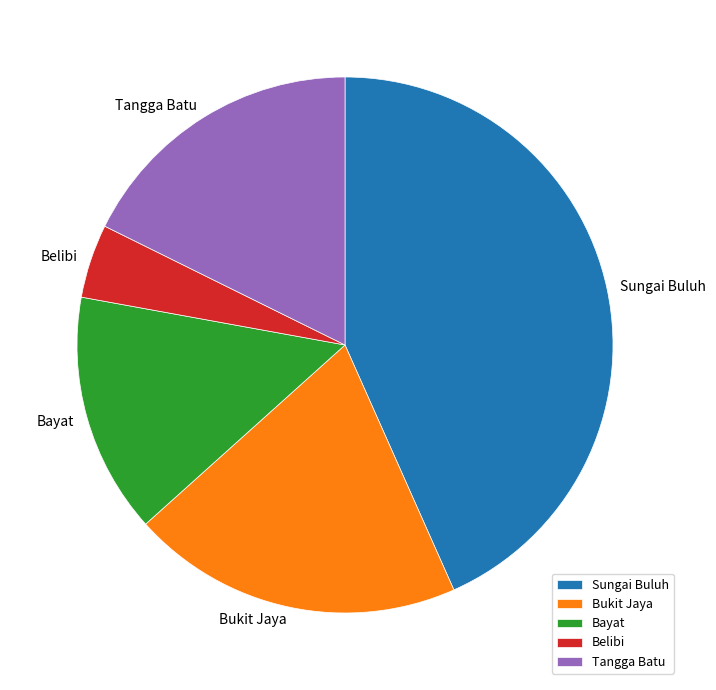

True or false: Tangga Batu accounts for 18% of the total.

True